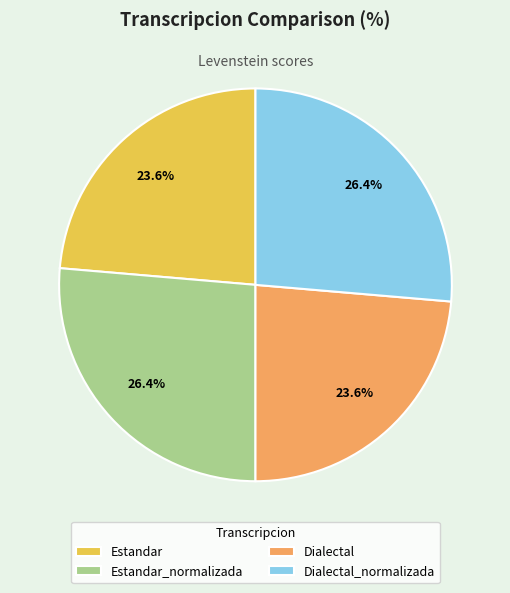

To the nearest percent, what is the difference between the largest and smallest slice percentages?

3%